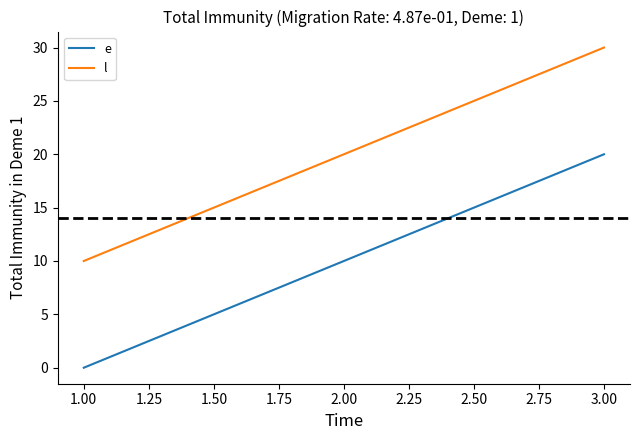

What is the average value of the l series?

20